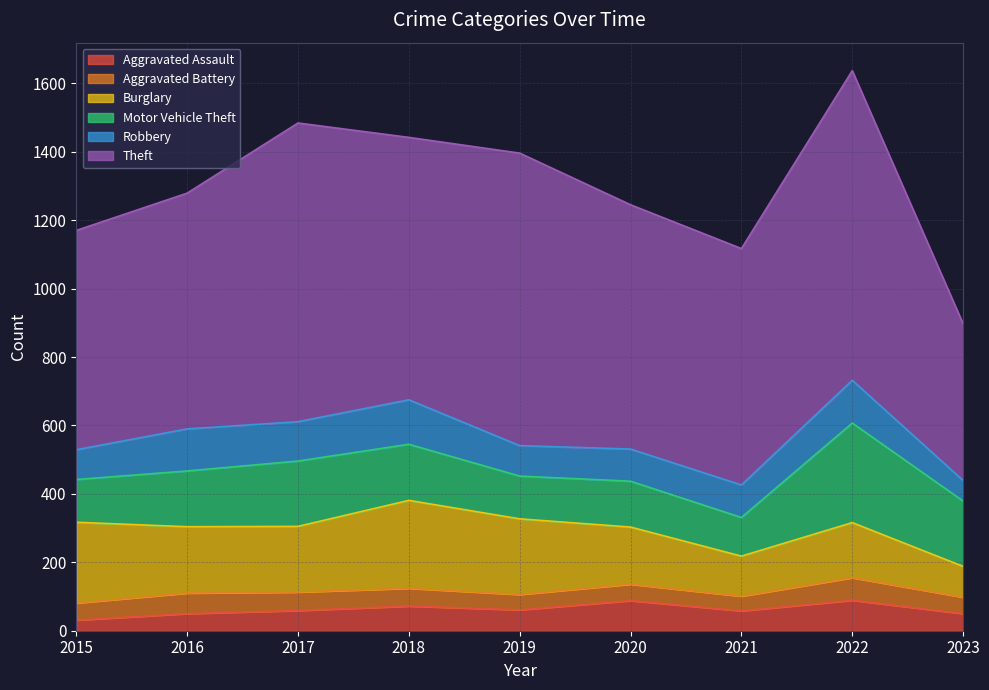

Which series has the largest total across all categories?

Theft